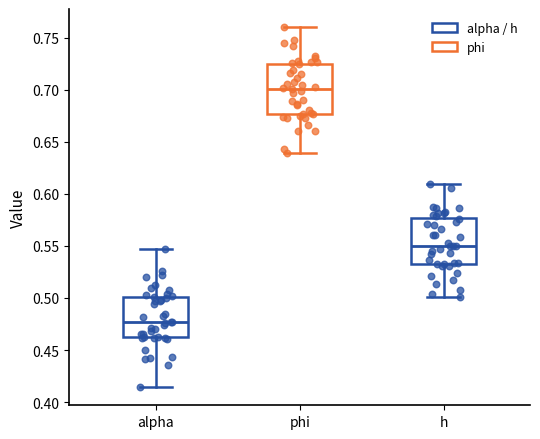

Which box has the highest median line?

phi